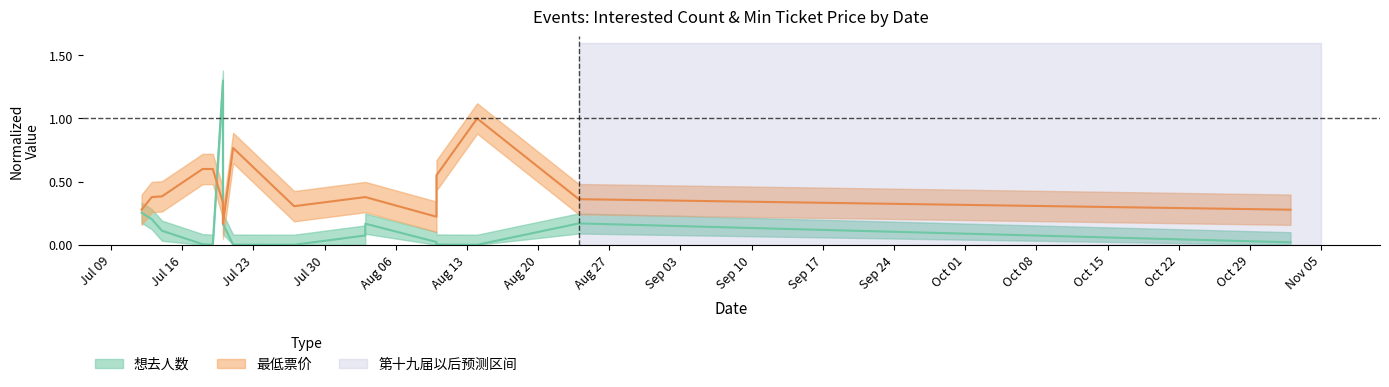

Does the chart display data point markers on the line(s)?

No